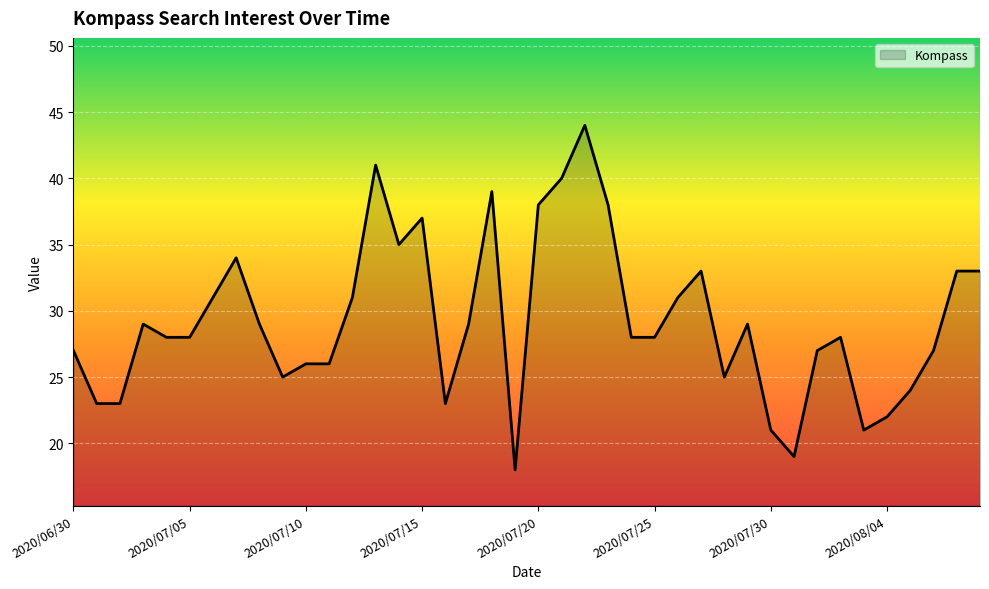

What is the smallest value displayed?

18